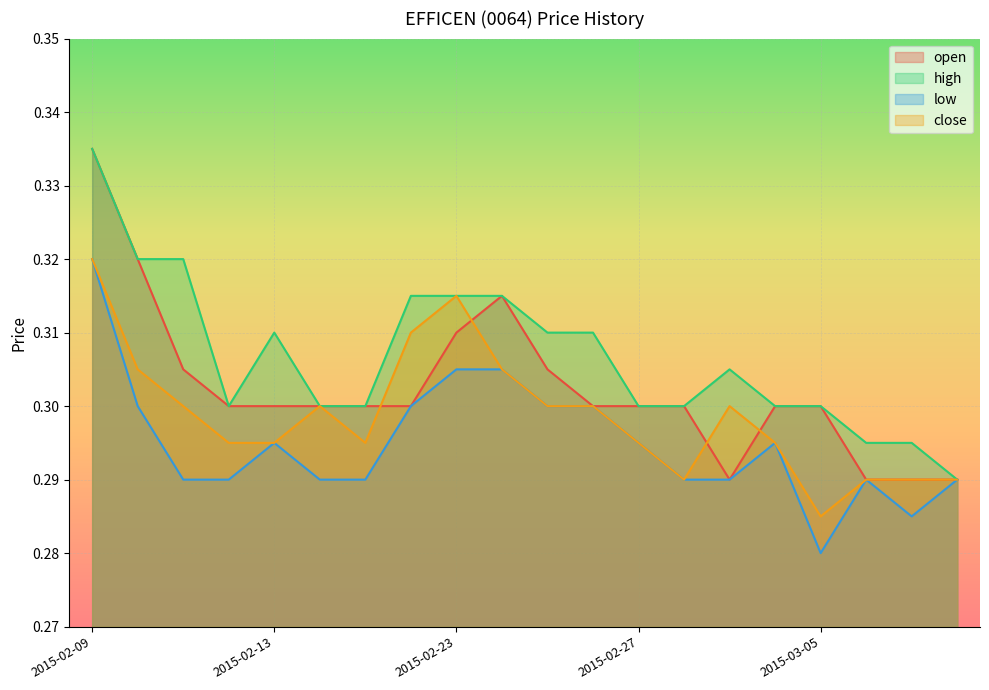

Where is close nearest to the value 0?

2015-03-05